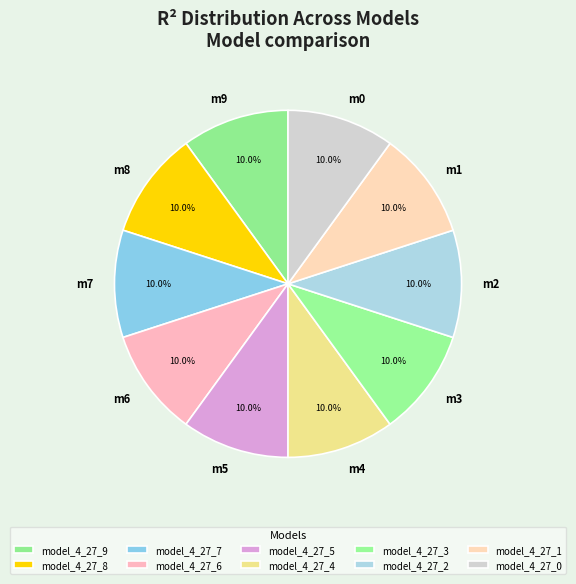

Which slice is the largest?

model_4_27_9